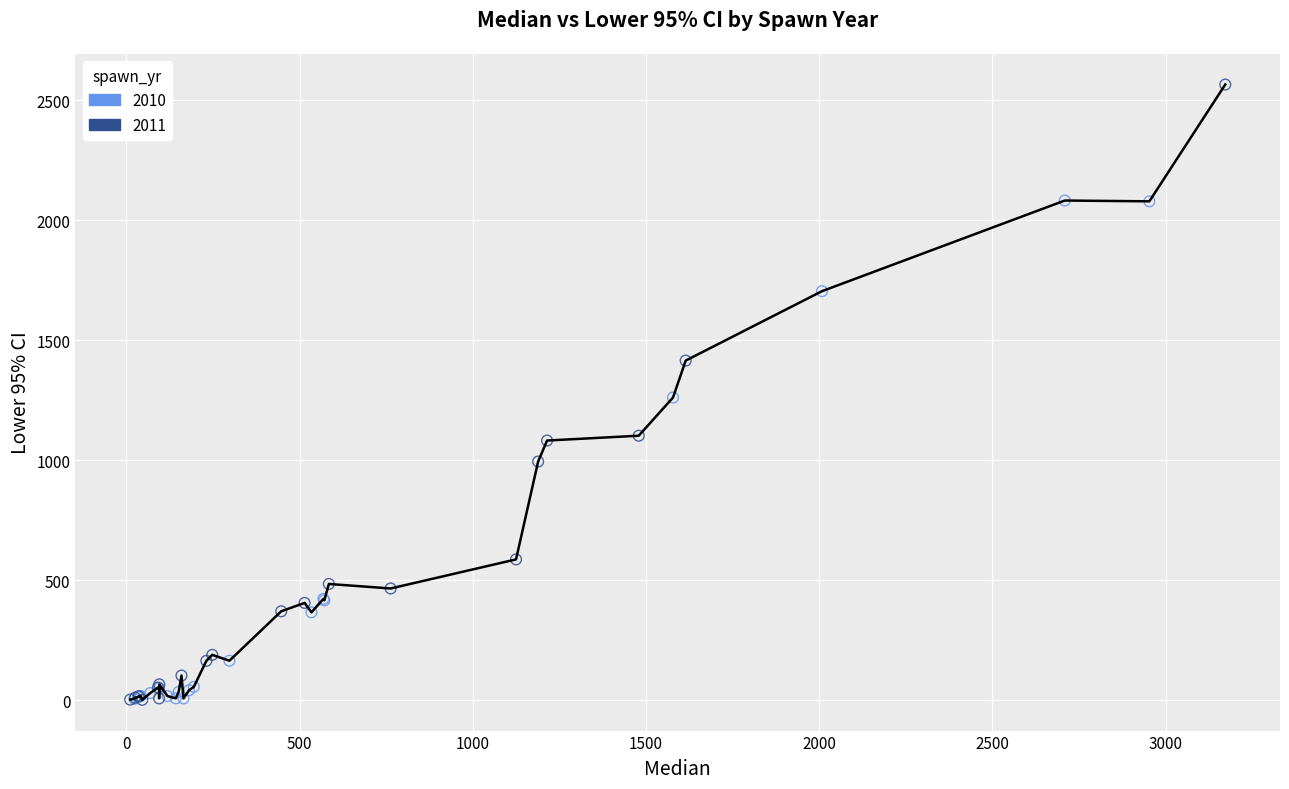

Which series has the largest Y range (max minus min)?

2011